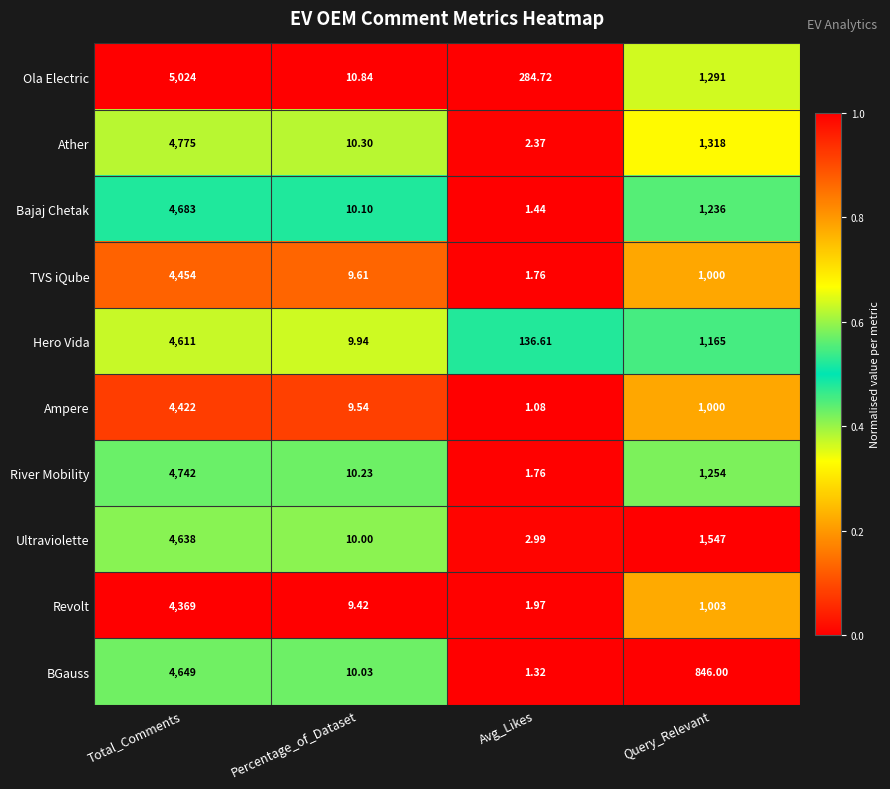

At which category is the sum across all series the highest?

Total_Comments